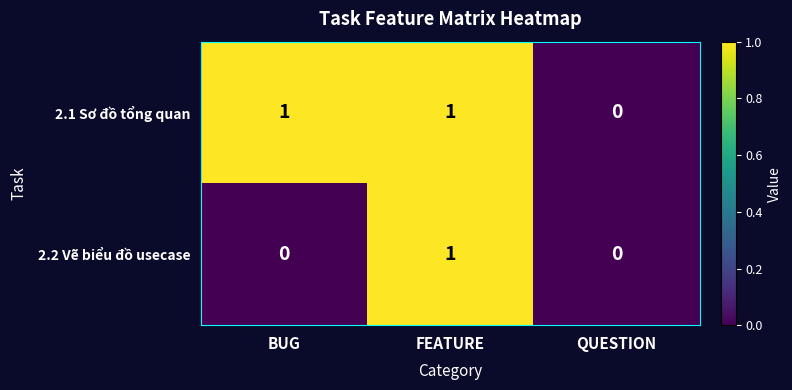

Is it true that 2.1 Sơ đồ tổng quan equals 0 at QUESTION?

True